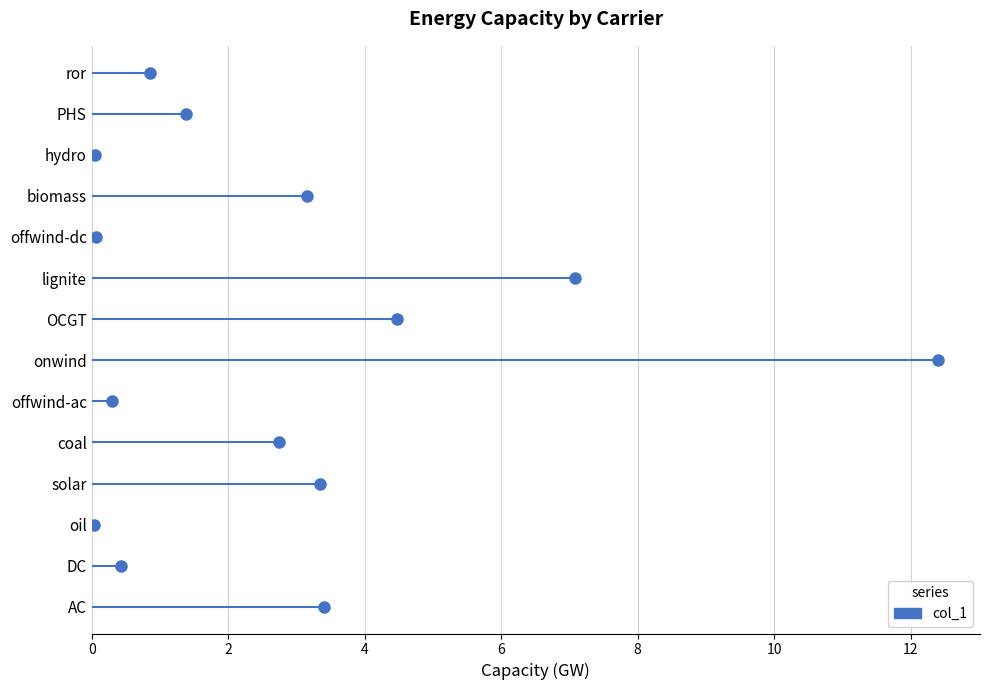

List the labels in order of value, smallest first.

oil, hydro, offwind-dc, offwind-ac, DC, ror, PHS, coal, biomass, solar, AC, OCGT, lignite, onwind